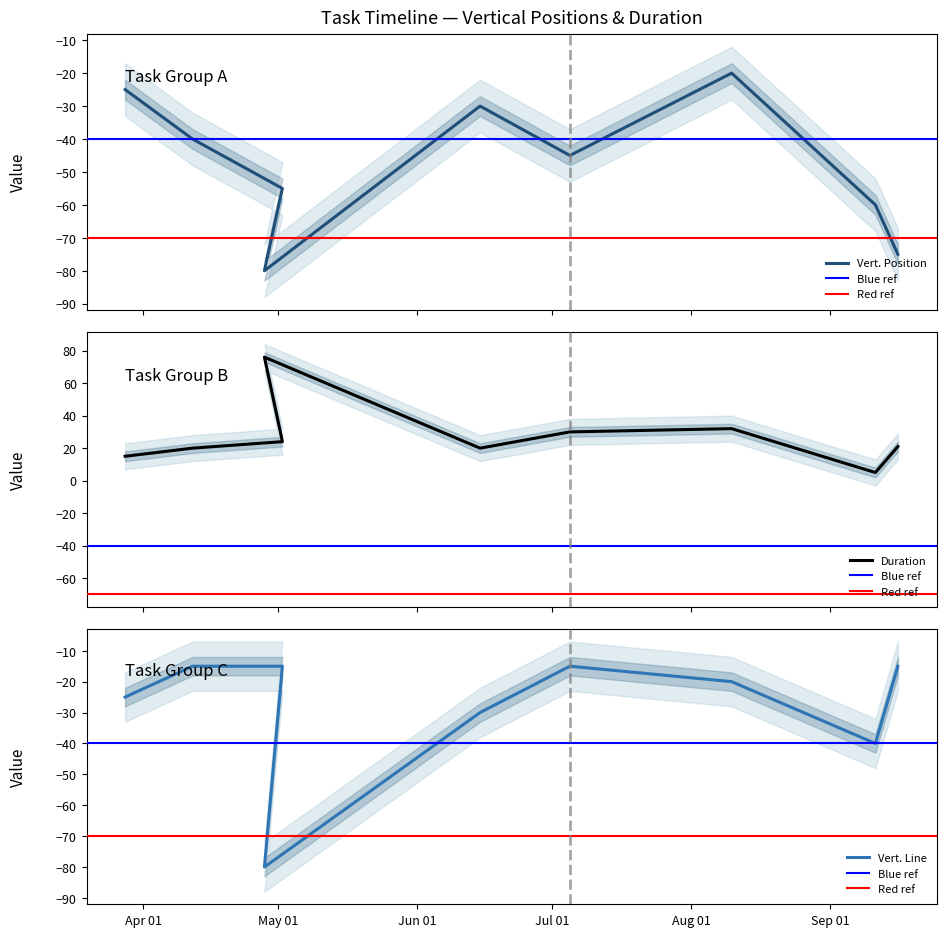

At which label is Vert. Position closest to -50?

2018-05-02